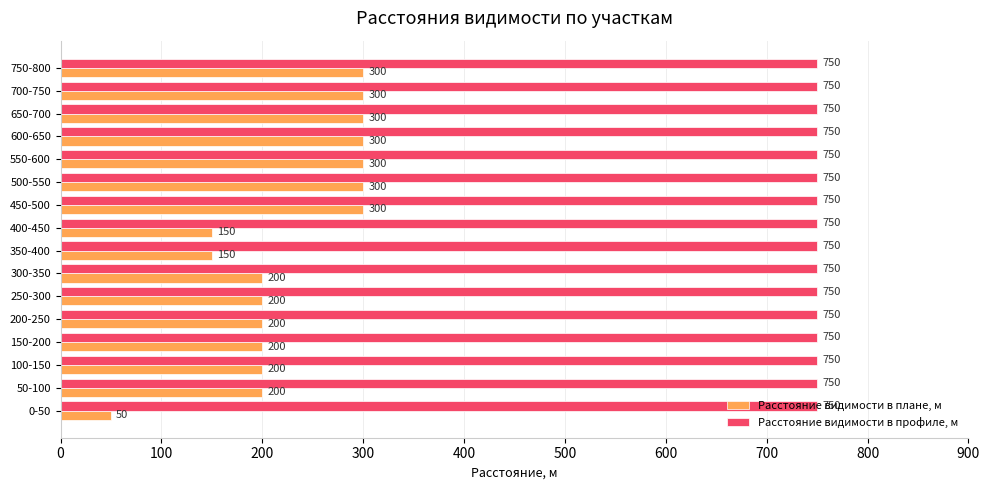

What is the sum of the Расстояние видимости в профиле, м values at 150-200 and 650-700?

1500